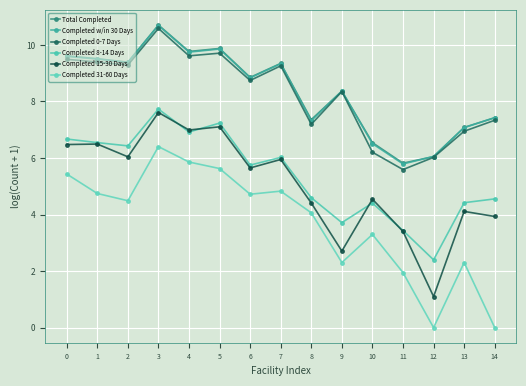

Between 0 and 13, which series saw the biggest shift?

Completed 31-60 Days